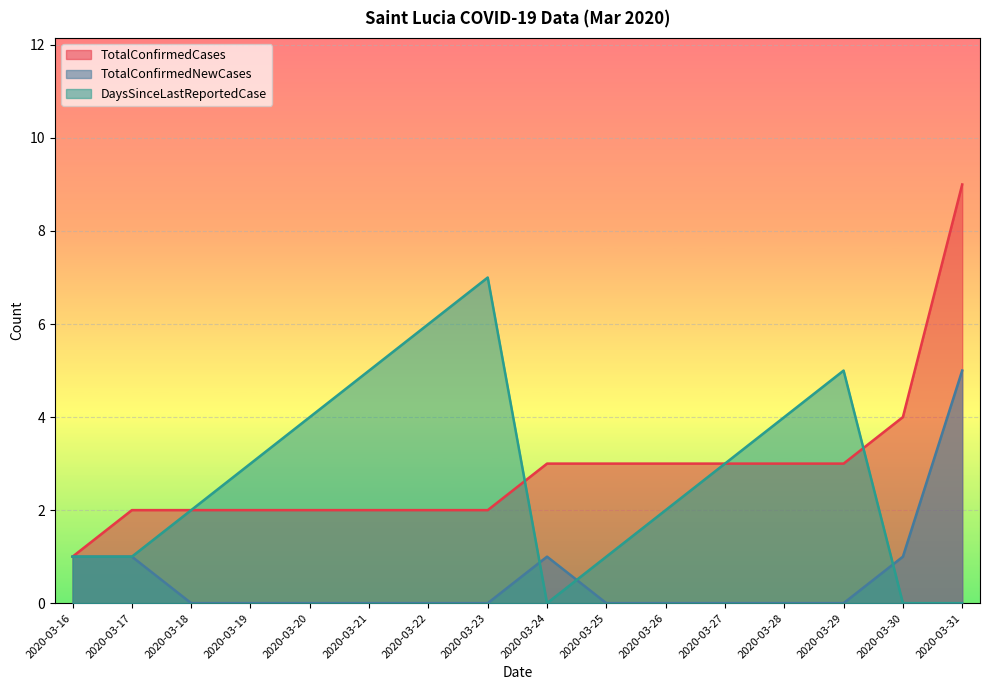

Which category has the lowest value in the TotalConfirmedNewCases series?

2020-03-18